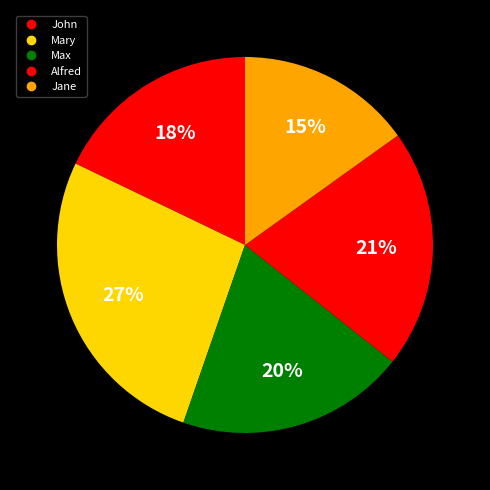

Do Max and Jane together represent more than half of the pie?

No